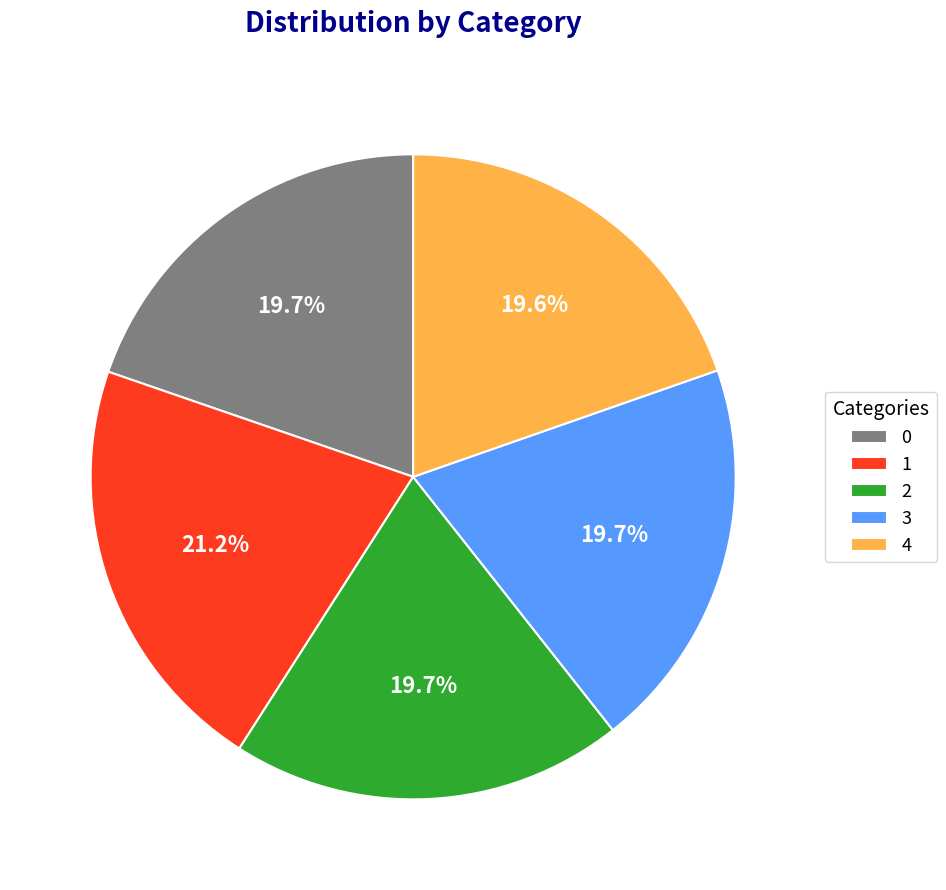

How many segments does this pie chart have?

5